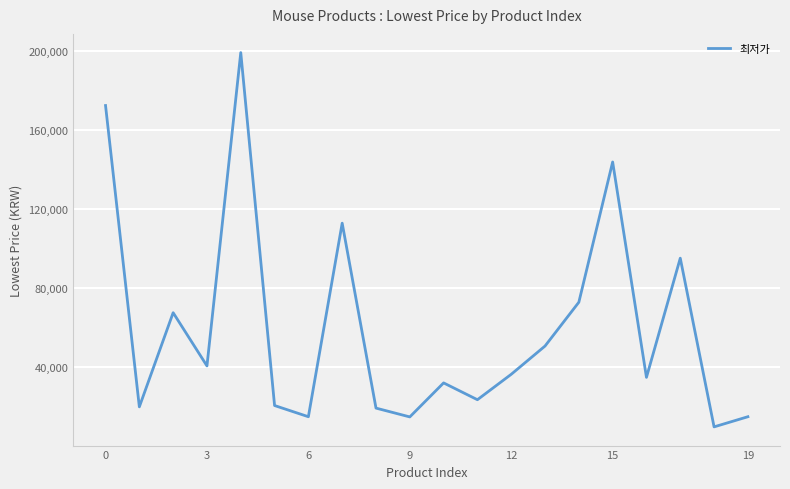

How many lines are shown in the chart?

1